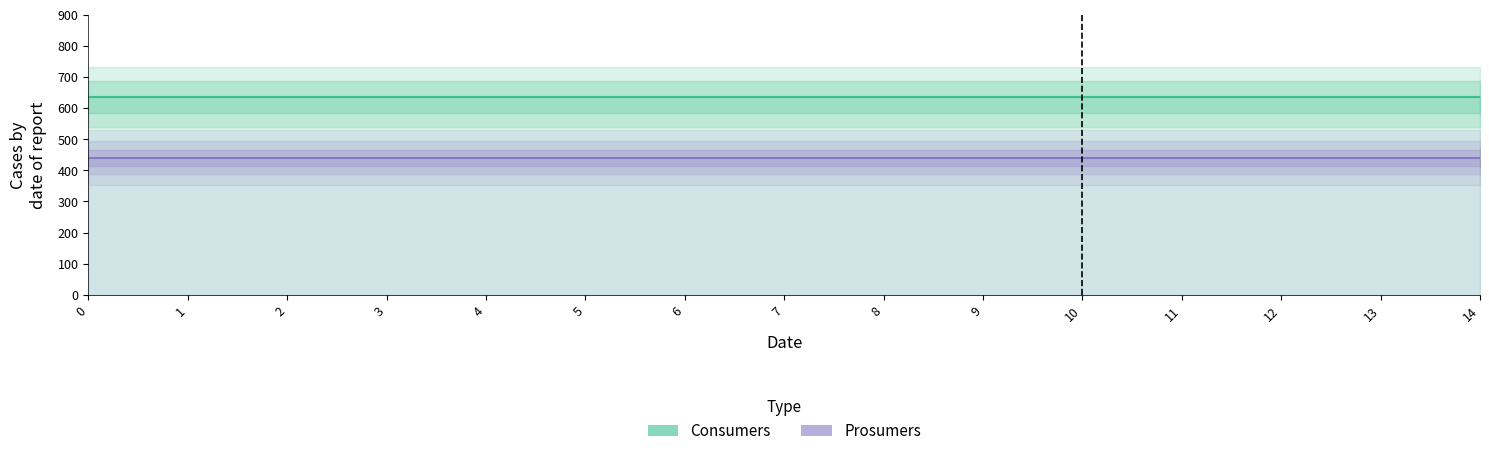

Reading left to right, transcribe all the data shown in this chart.

Consumers: 635	635	635	635	635	635	635	635	635	635	635	635	635	635	635
Prosumers: 440	440	440	440	440	440	440	440	440	440	440	440	440	440	440